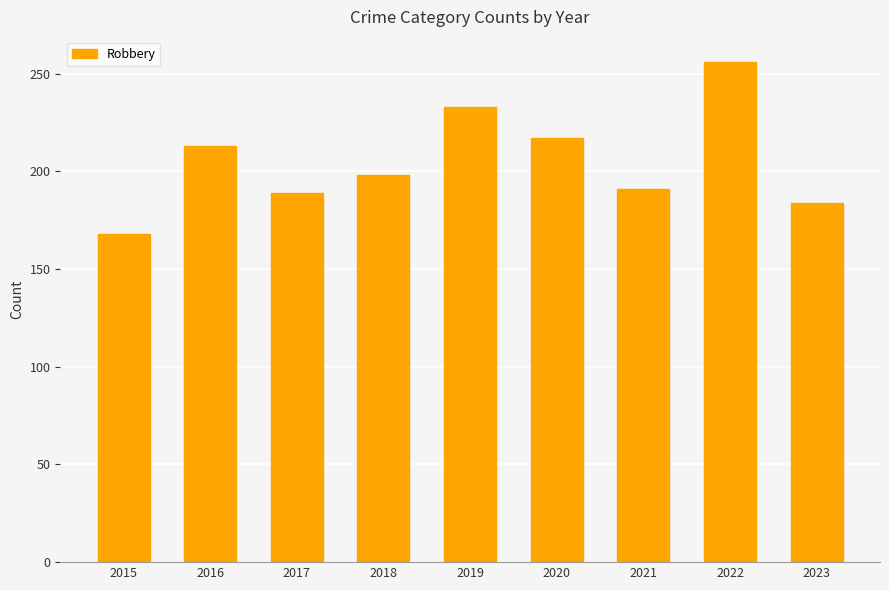

Reading left to right, transcribe all the data shown in this chart.

168	213	189	198	233	217	191	256	184